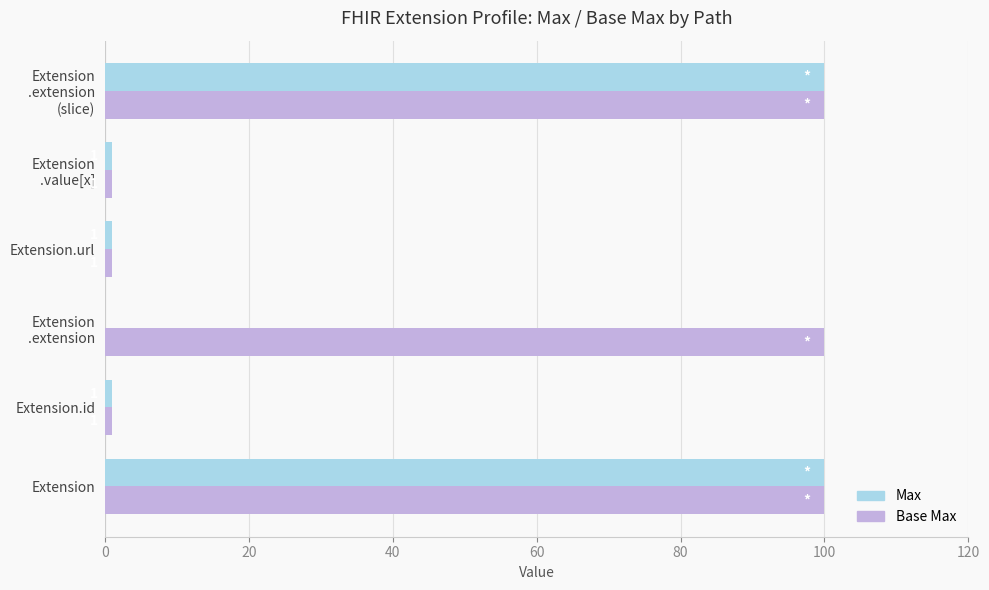

What are all the series names shown in the legend?

Max, Base Max